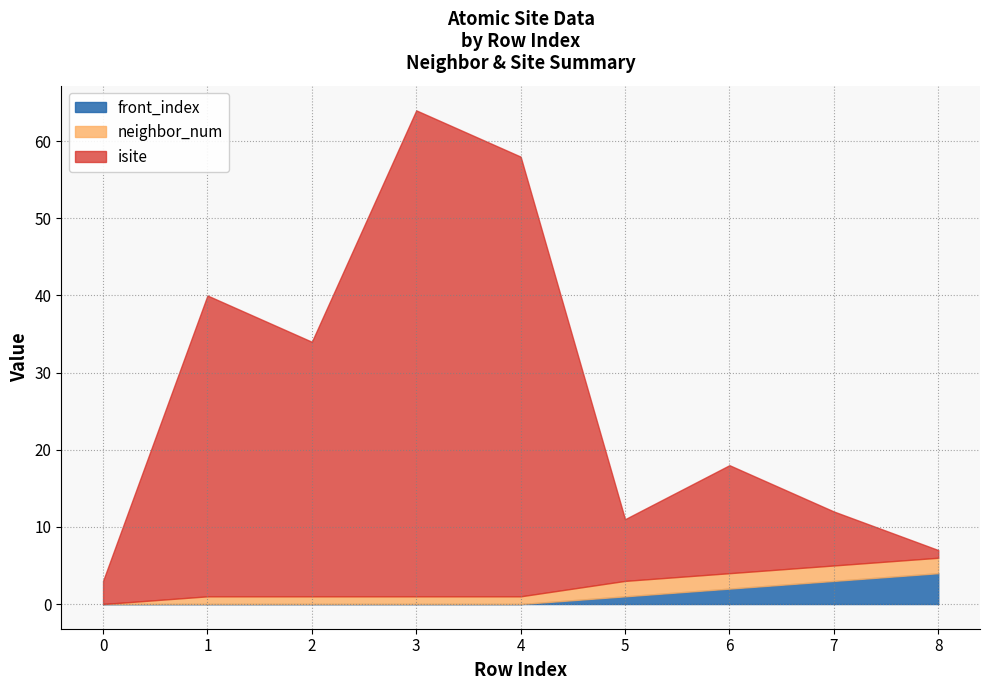

True or false: neighbor_num and front_index intersect in this chart.

False